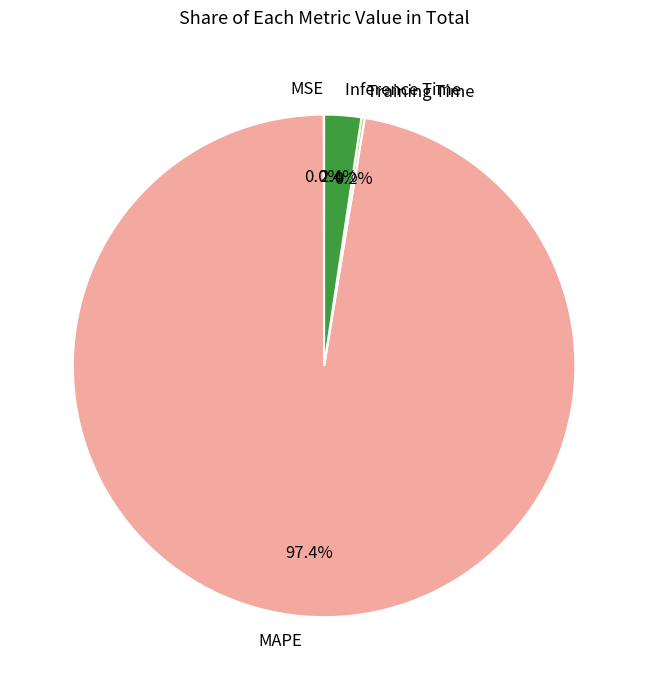

Which category has the biggest portion of the pie?

MAPE